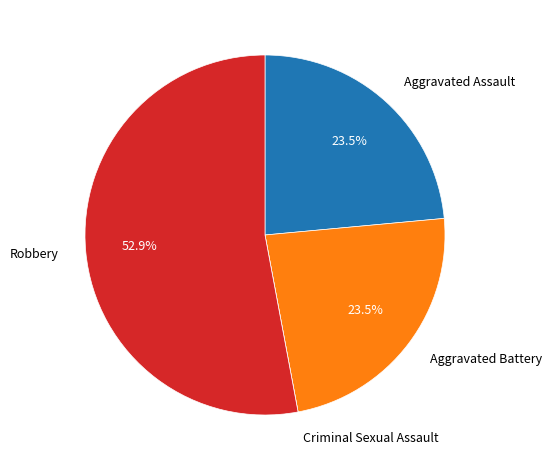

Which has a higher value, Aggravated Battery or Robbery?

Robbery